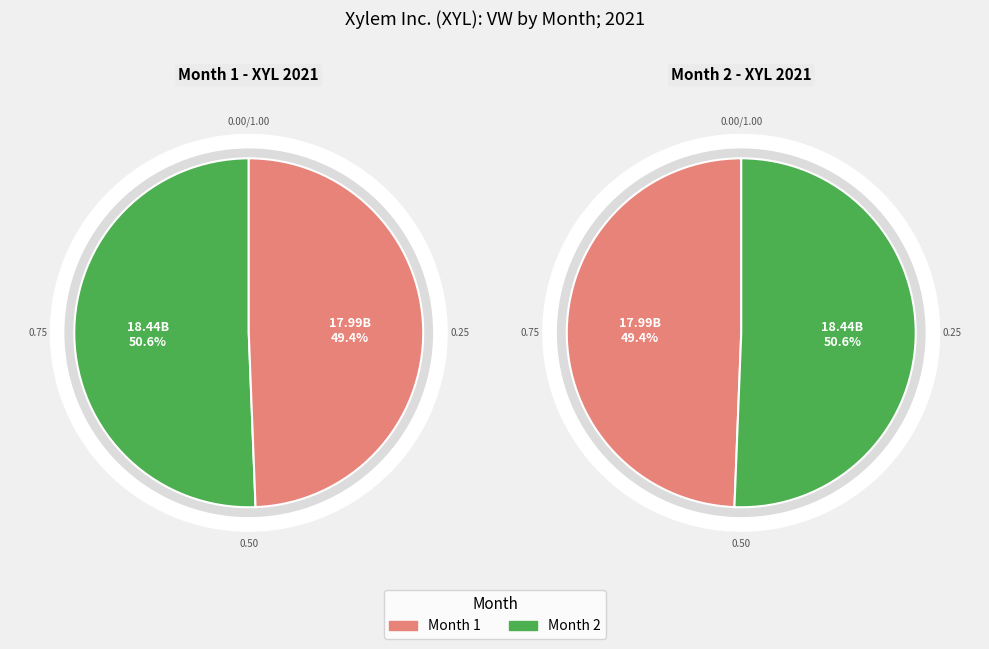

Is it true that 2 is 51% of the pie?

True